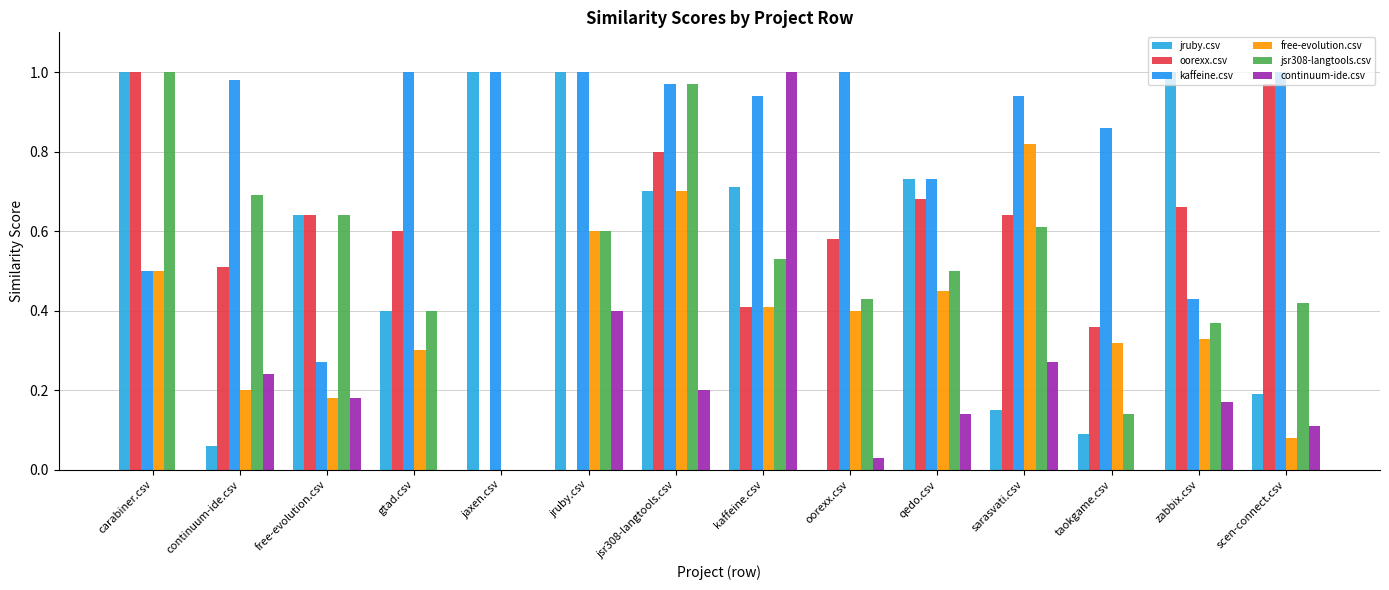

Is the value of jruby.csv at qedo.csv greater than the value of free-evolution.csv at qedo.csv?

Yes